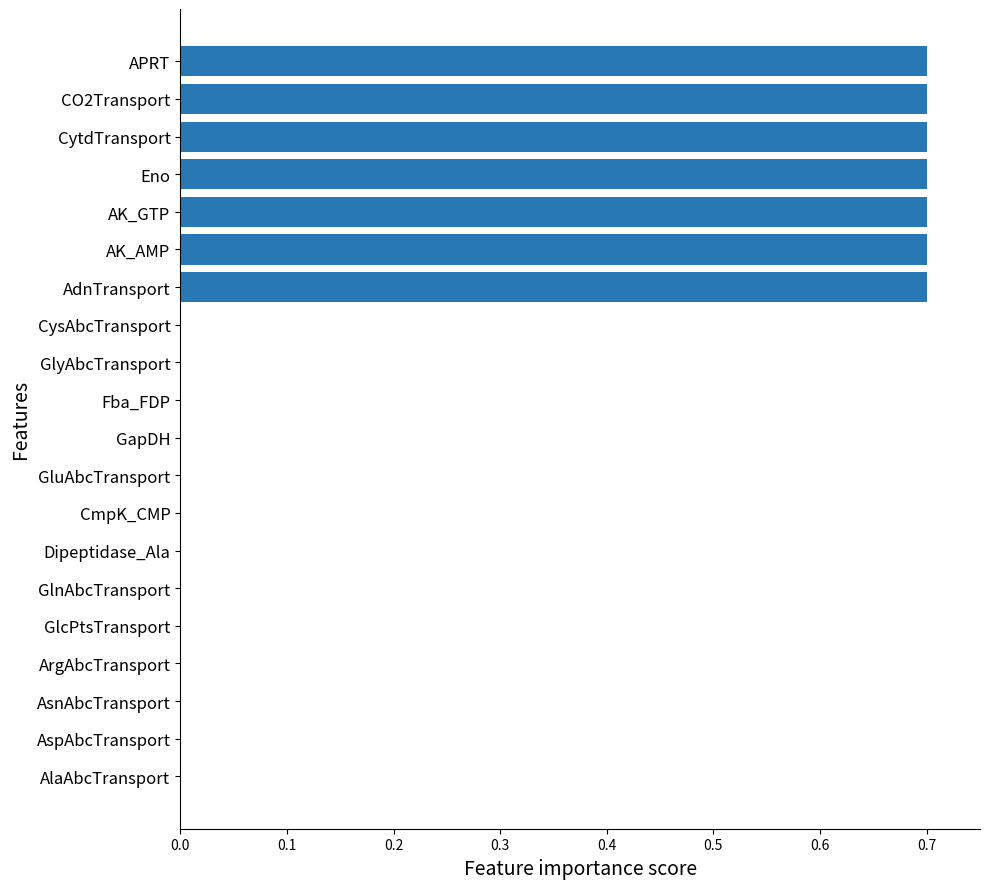

What is the sum of all values?

4.9